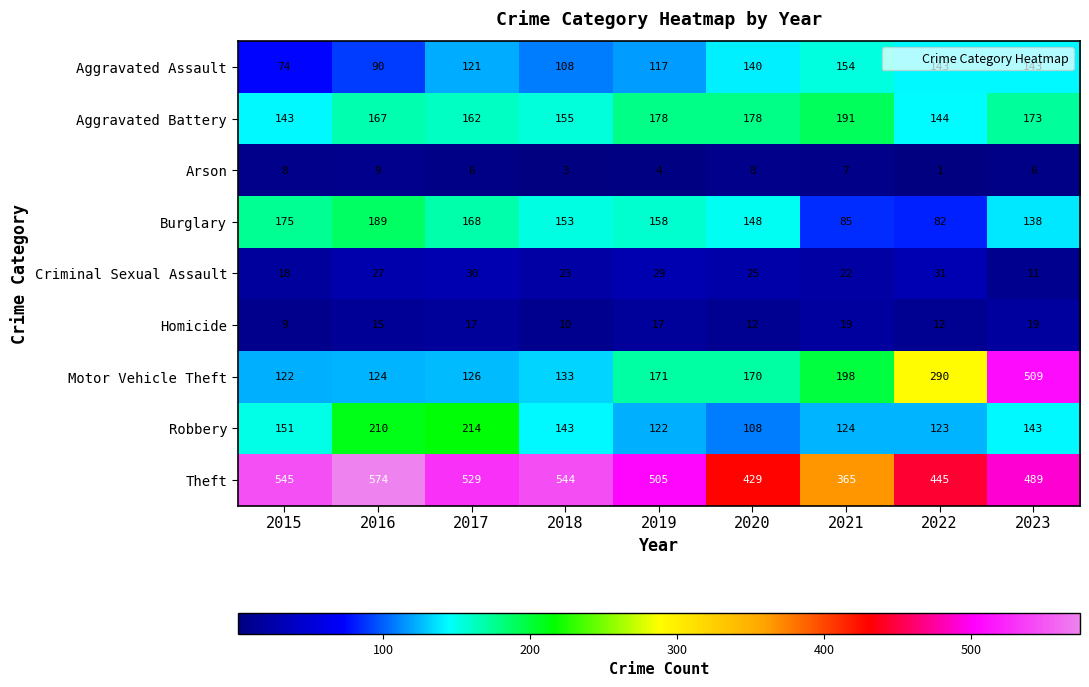

Between 2019 and 2022, which series saw the biggest shift?

Motor Vehicle Theft